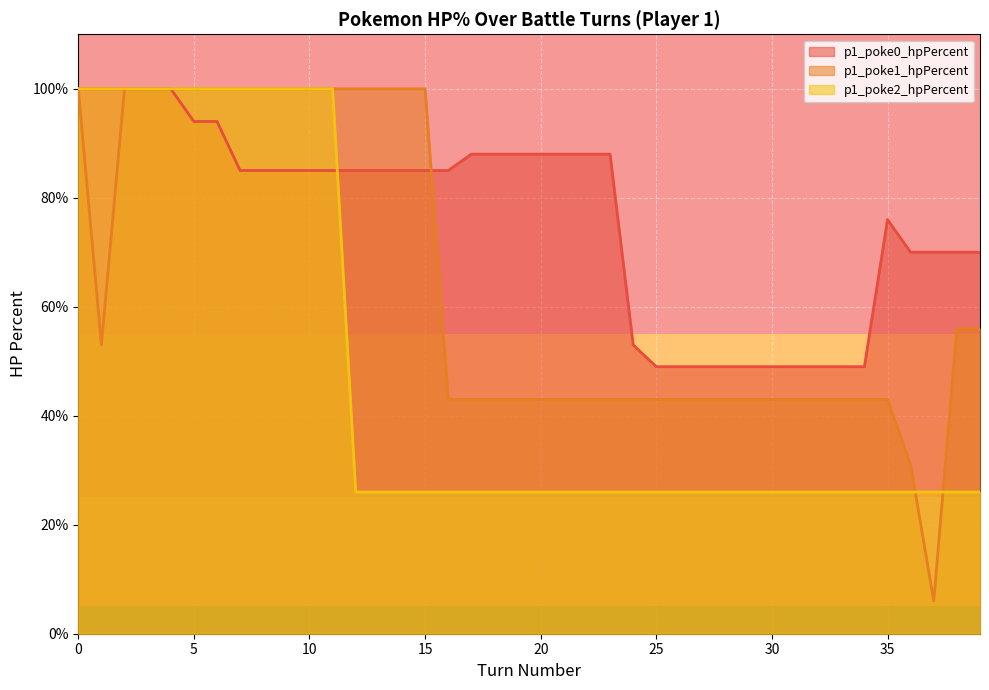

At how many categories does at least one series exceed 47?

40